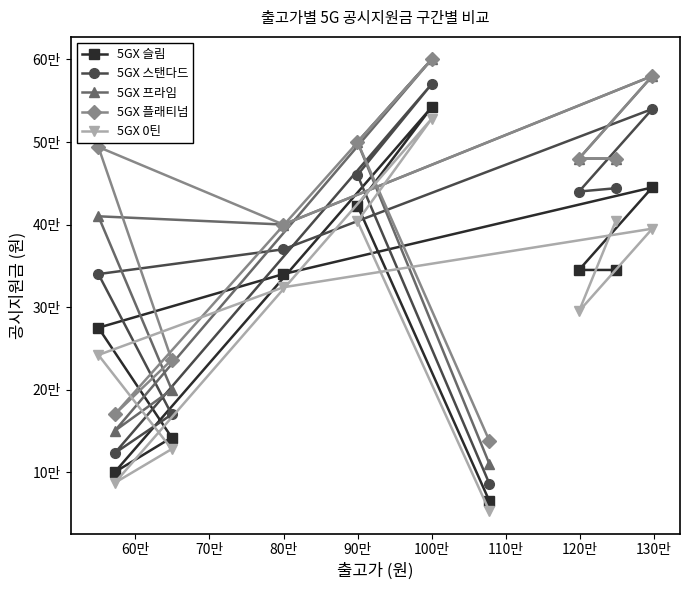

True or false: 5GX 플래티넘 and 5GX 슬림 cross at least once.

False